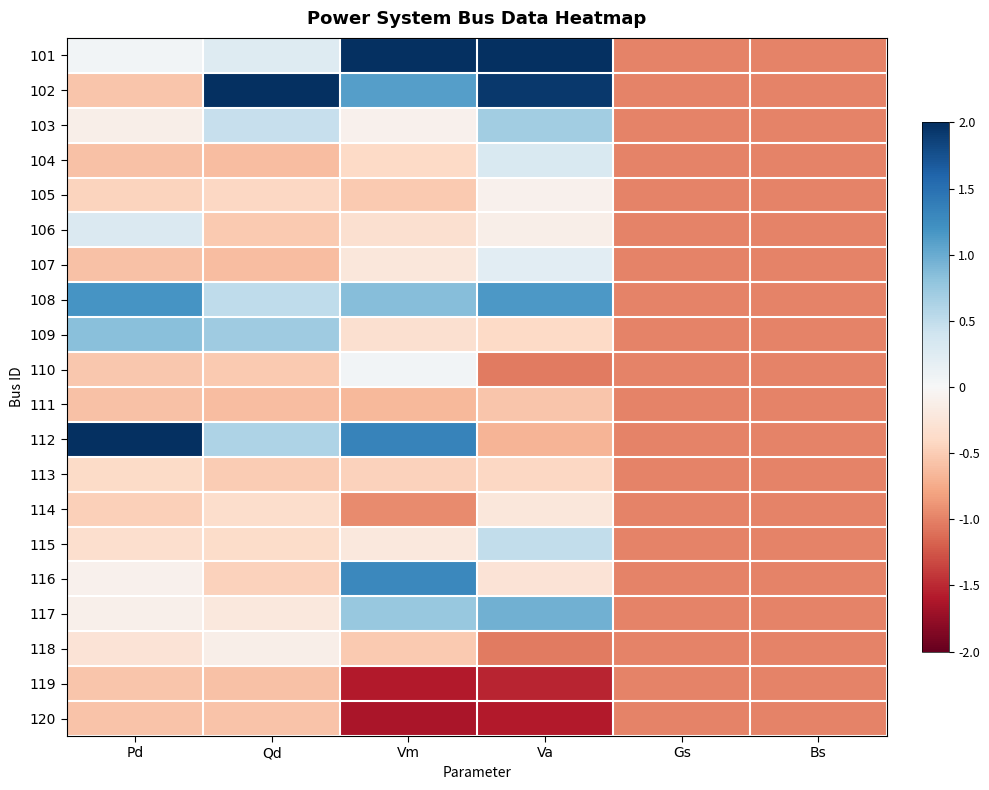

What is the total value across all series at Gs?

-20.0